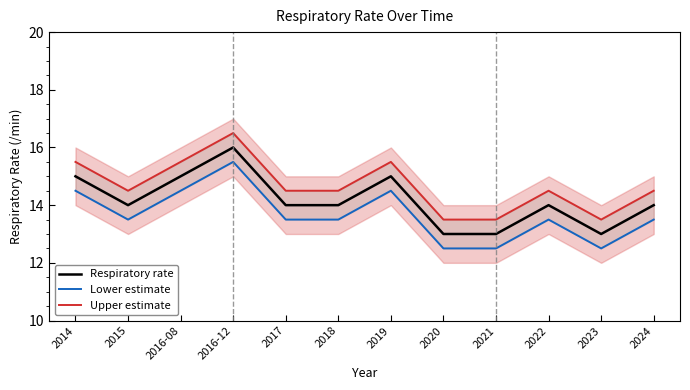

Does the chart have visible grid lines?

No